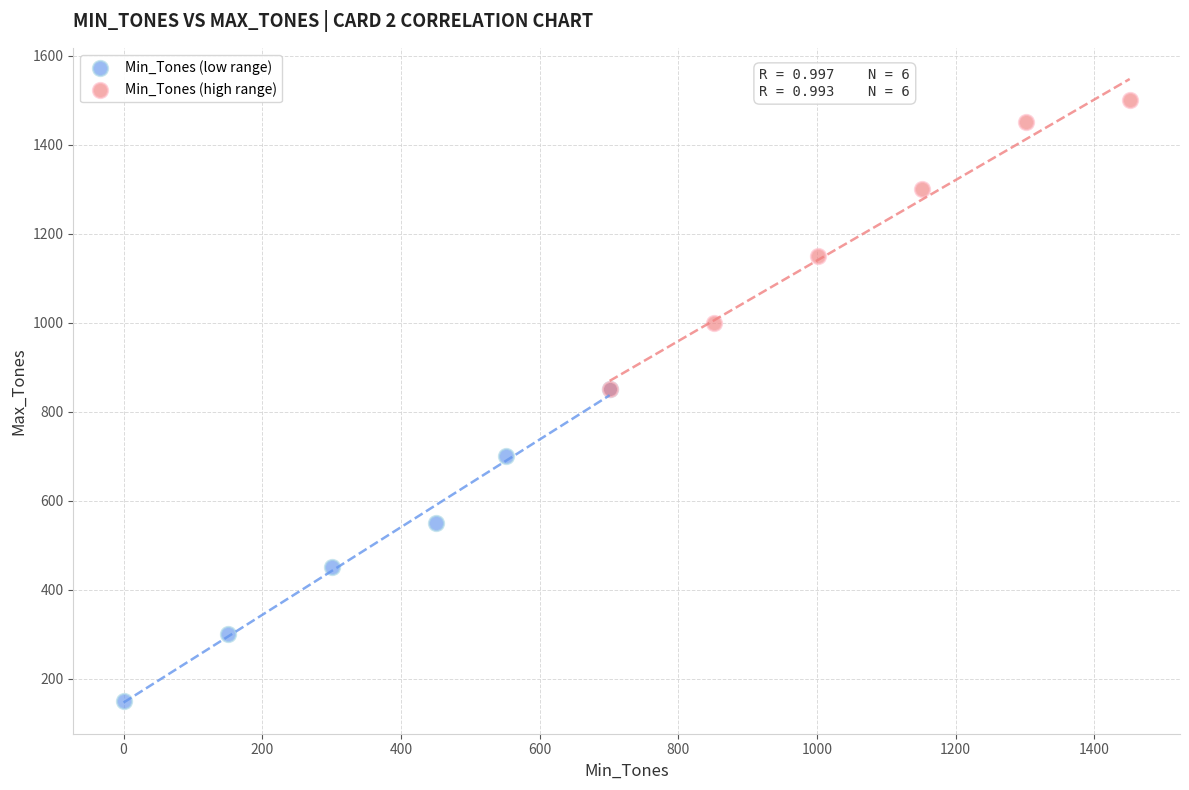

Which series contains the lowest Y value?

Min_Tones (low range)